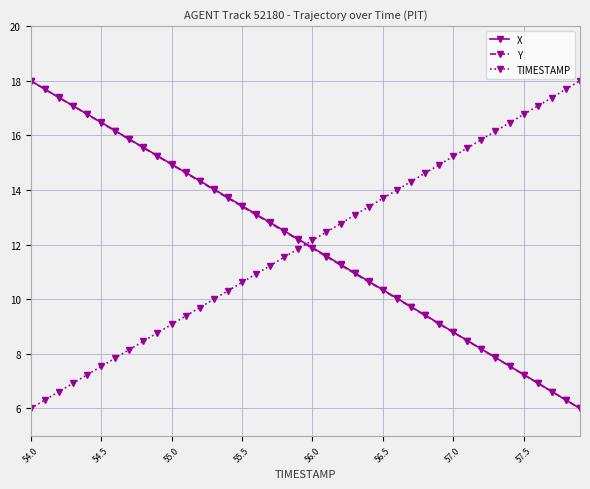

What is the value of the Y point at the 8th from the left?

15.9